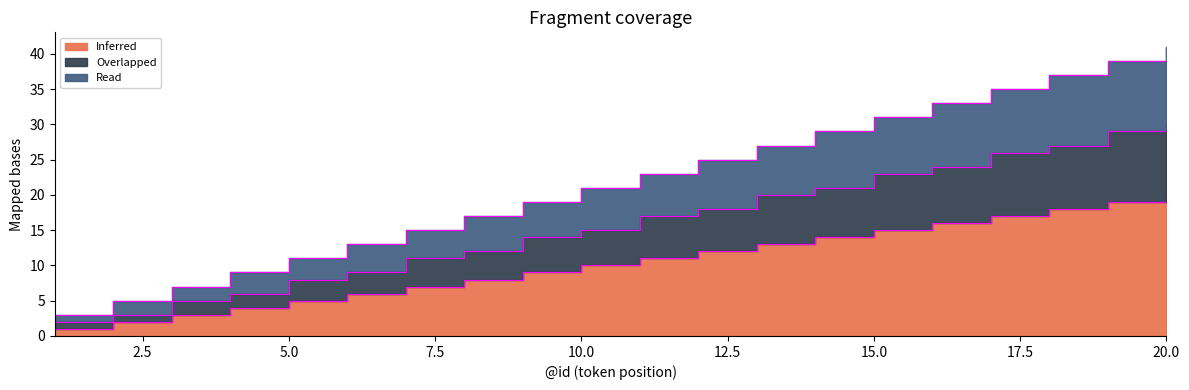

True or false: Overlapped and Read cross at least once.

False